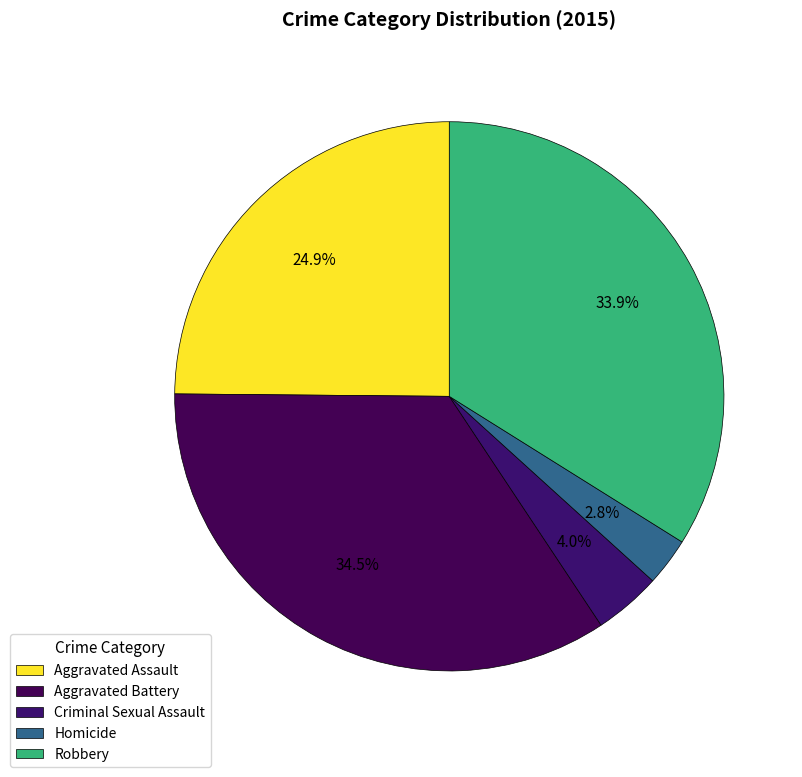

How many segments does this pie chart have?

5